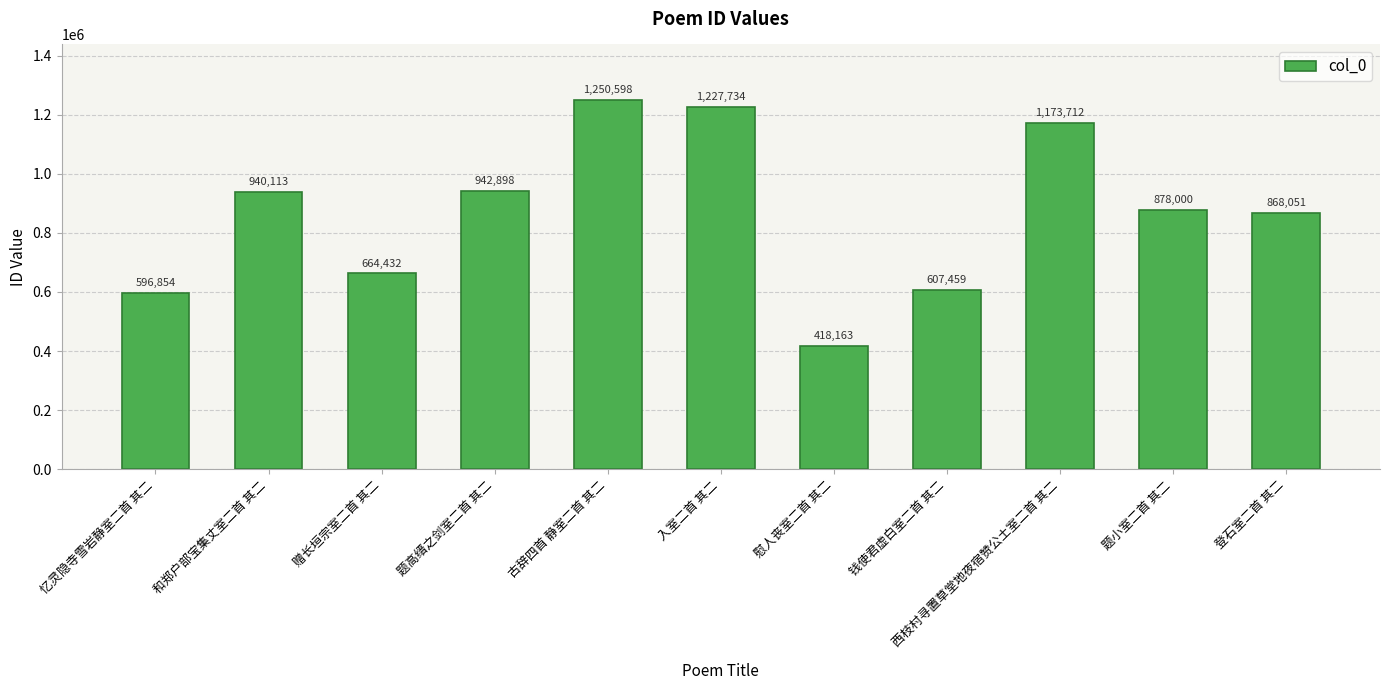

What is the difference between the maximum and minimum values?

832435